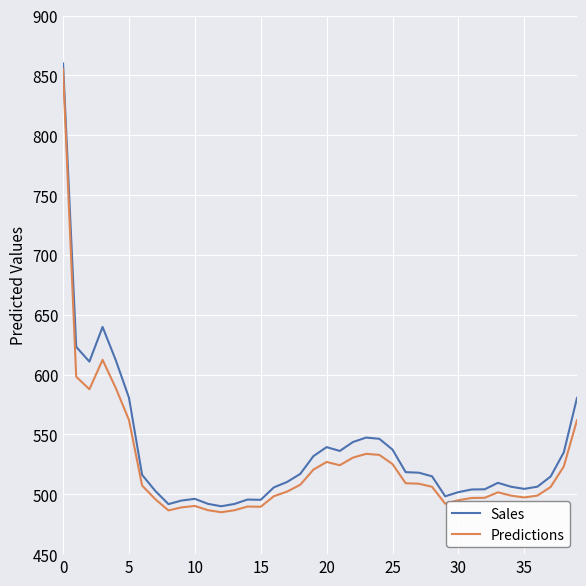

In Sales, how many points are higher than both neighbors (excluding endpoints)?

6